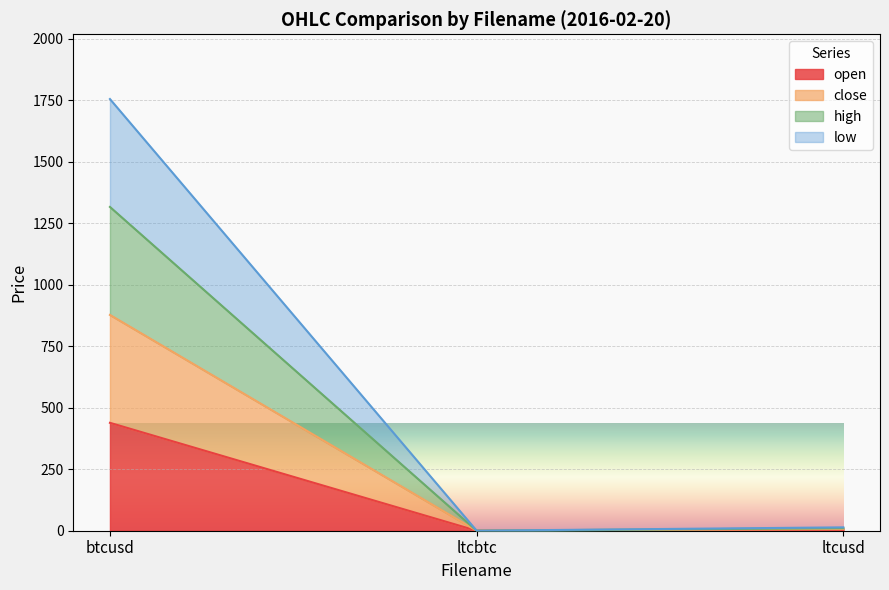

Which label corresponds to the largest value in the chart?

btcusd